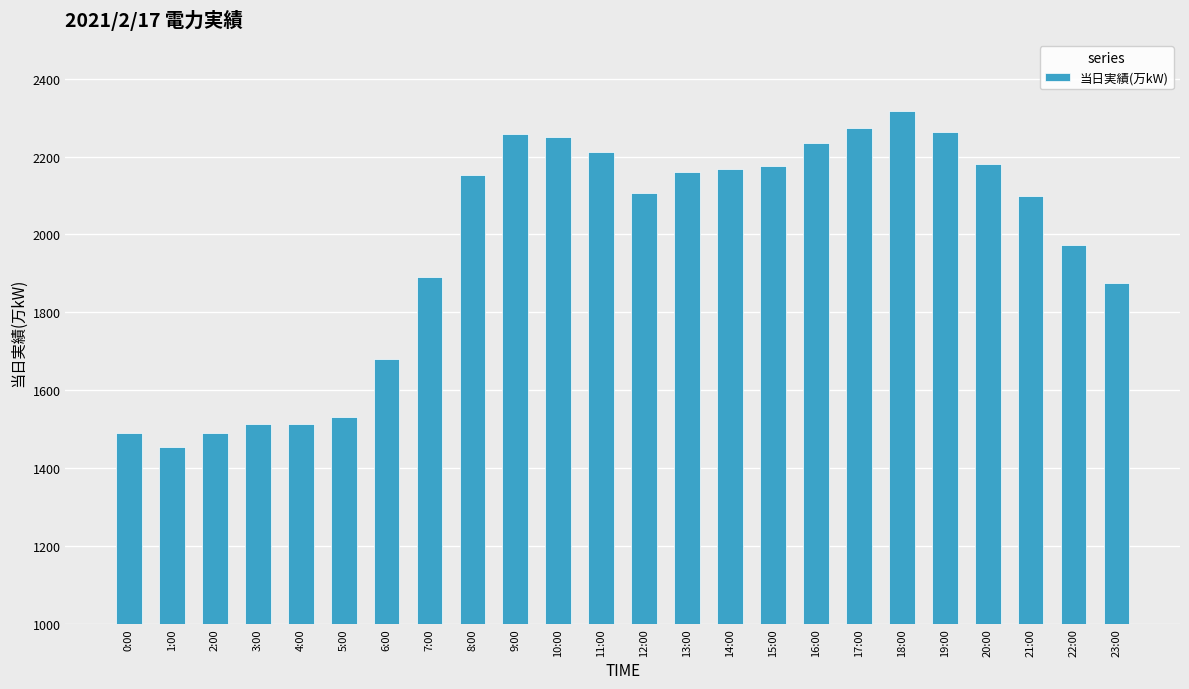

Read the value at 14:00.

2168